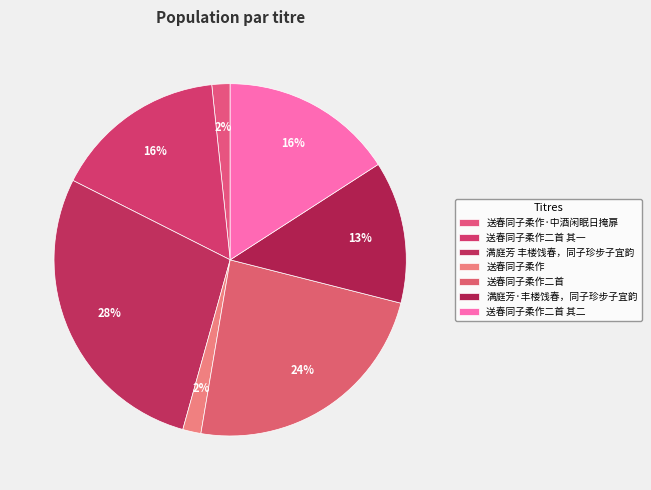

How many segments does this pie chart have?

7